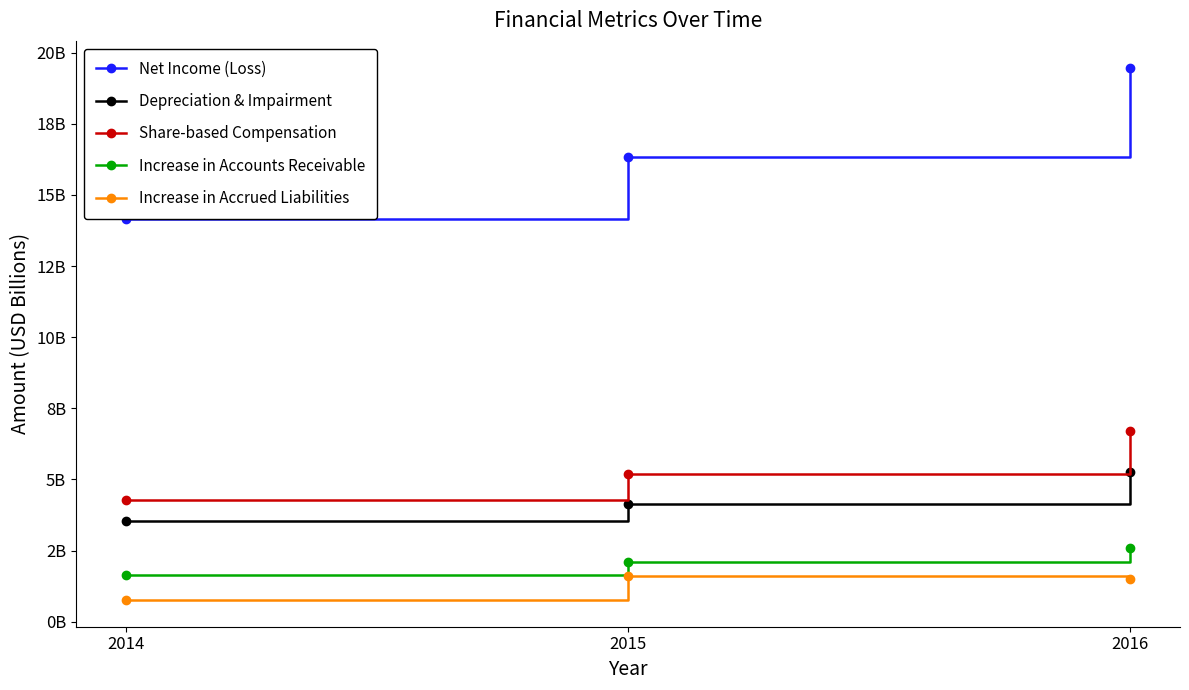

What are all the series names shown in the legend?

Net Income (Loss), Depreciation & Impairment, Share-based Compensation, Increase in Accounts Receivable, Increase in Accrued Liabilities